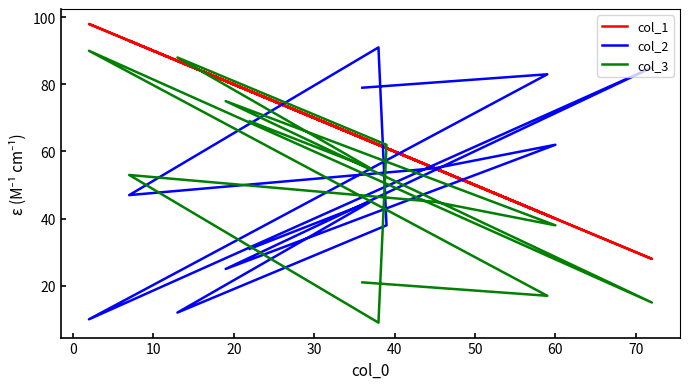

What is the value of the col_1 point at the 6th from the left?

40